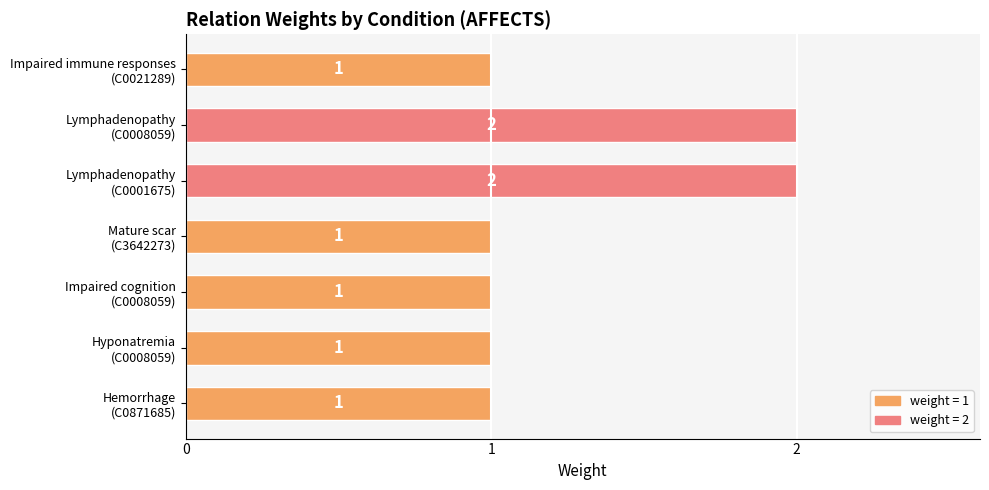

How many data points does each series have?

7